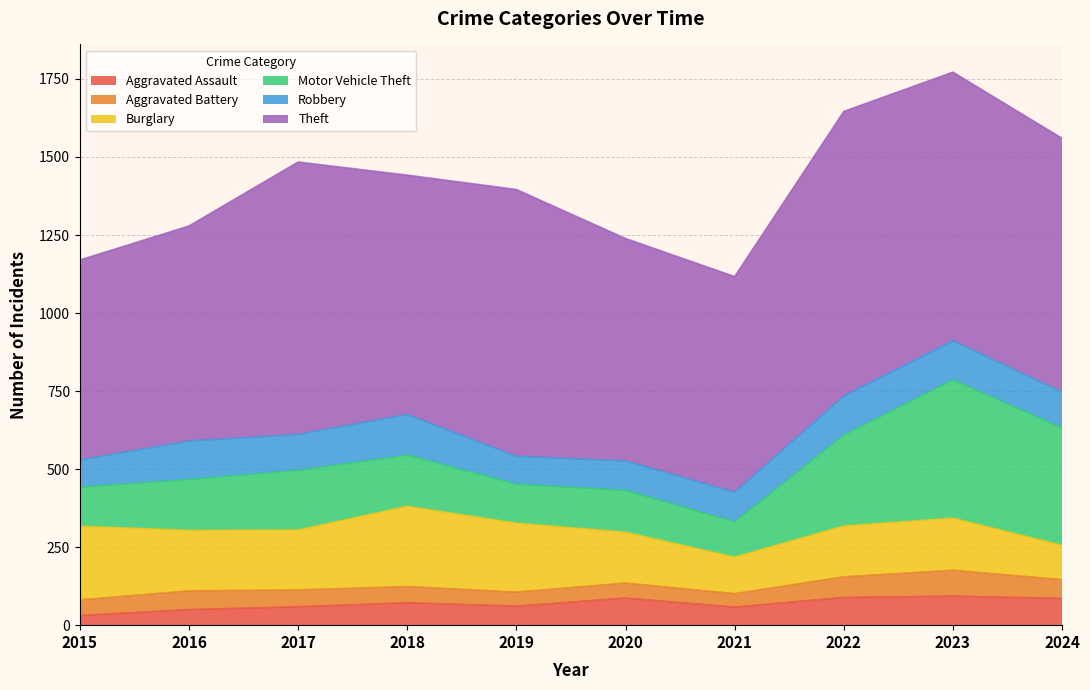

At which category does Burglary reach its first local peak?

2018